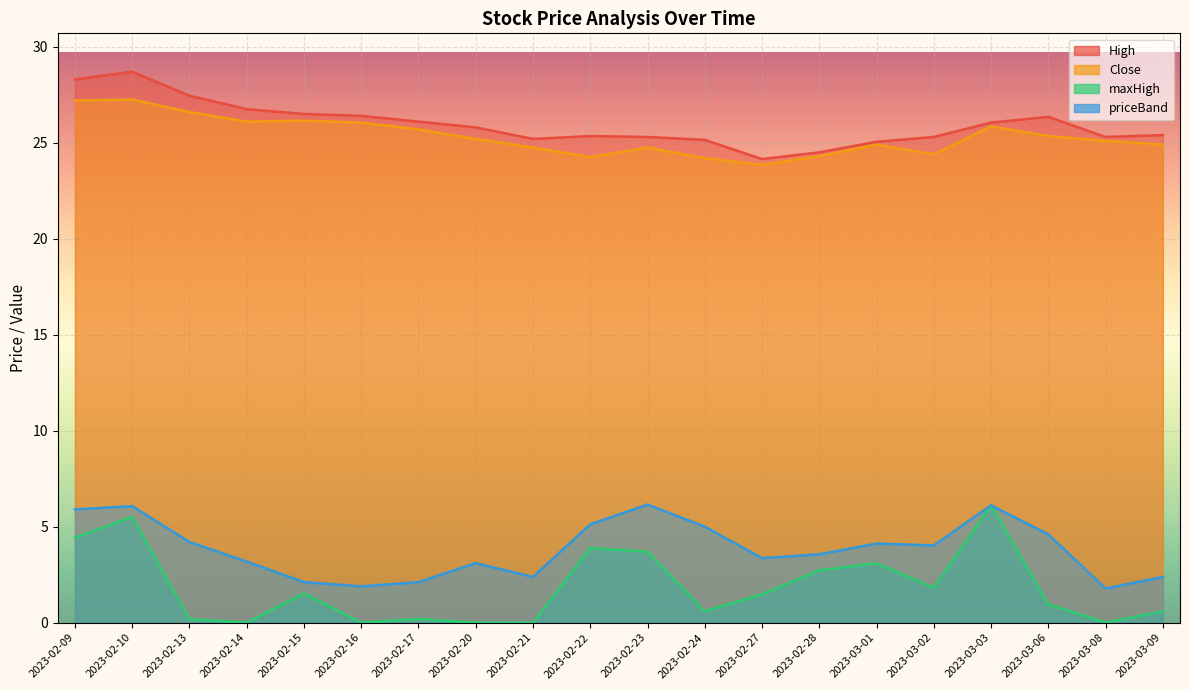

How many lines are shown in the chart?

4